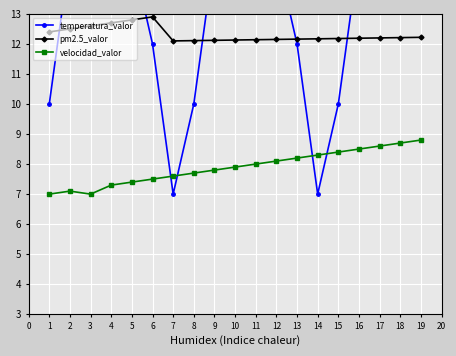

True or false: velocidad_valor and pm2.5_valor cross at least once.

False